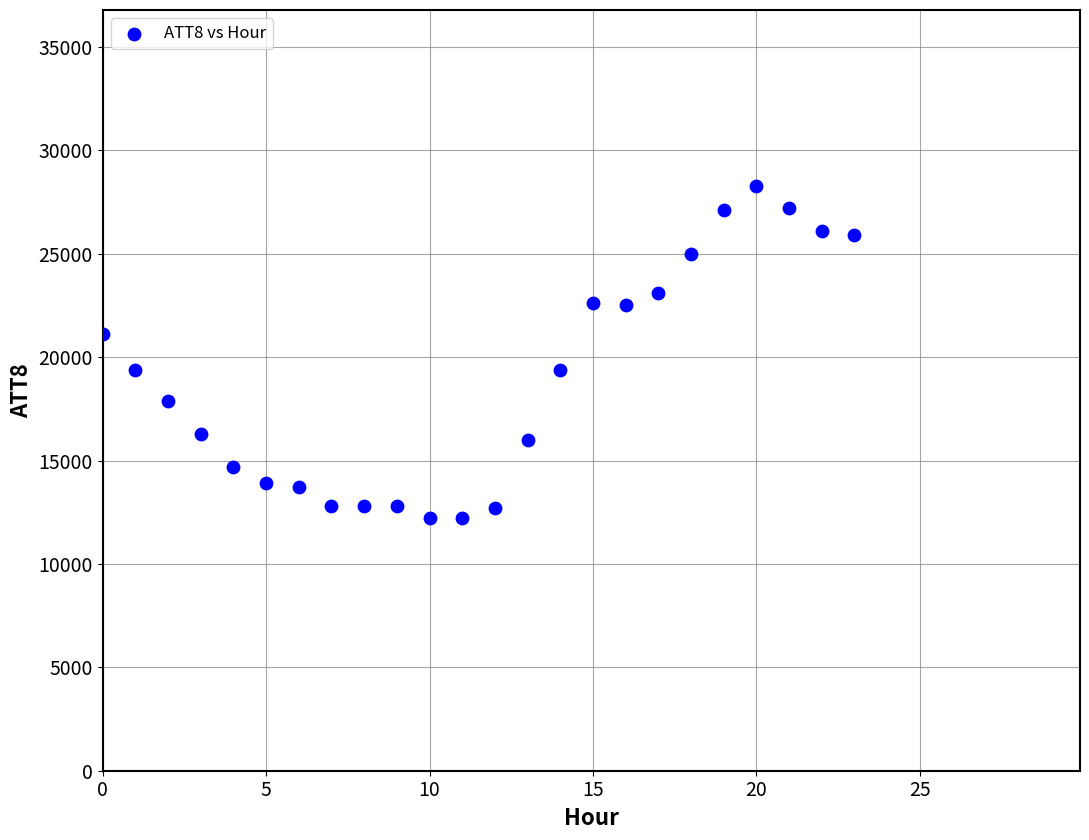

What is the range of Y values (max minus min)?

16100